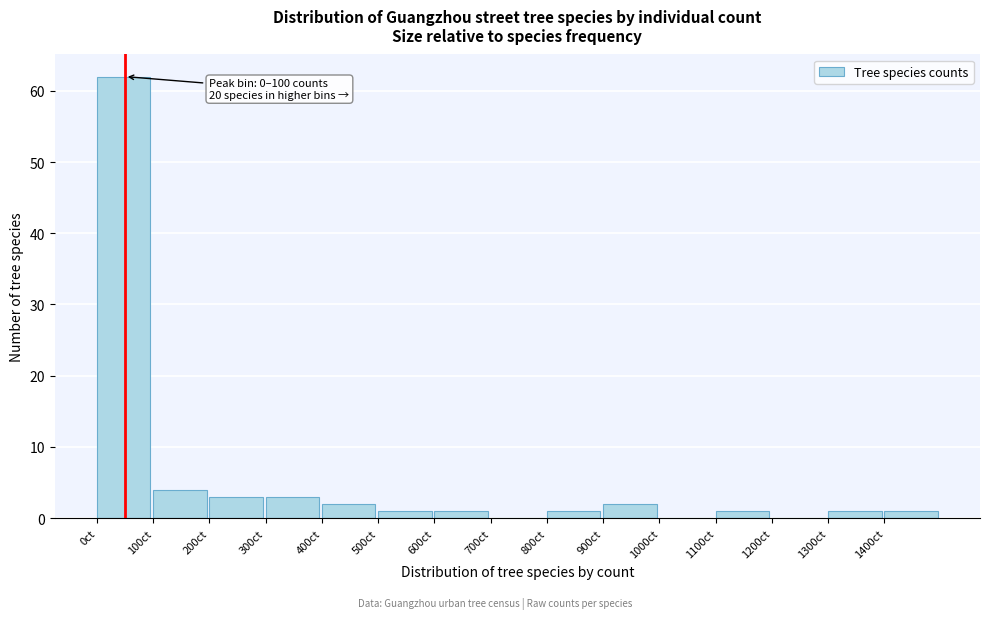

Over which range of the x-axis is the bar tallest?

0 to 100